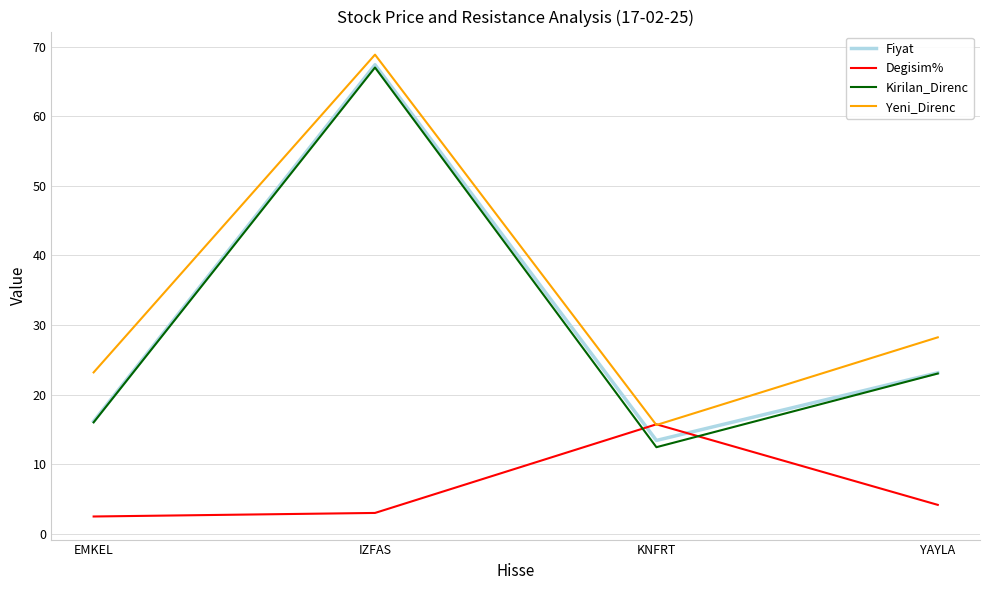

True or false: Degisim% has a value of 3.0 at IZFAS.

True